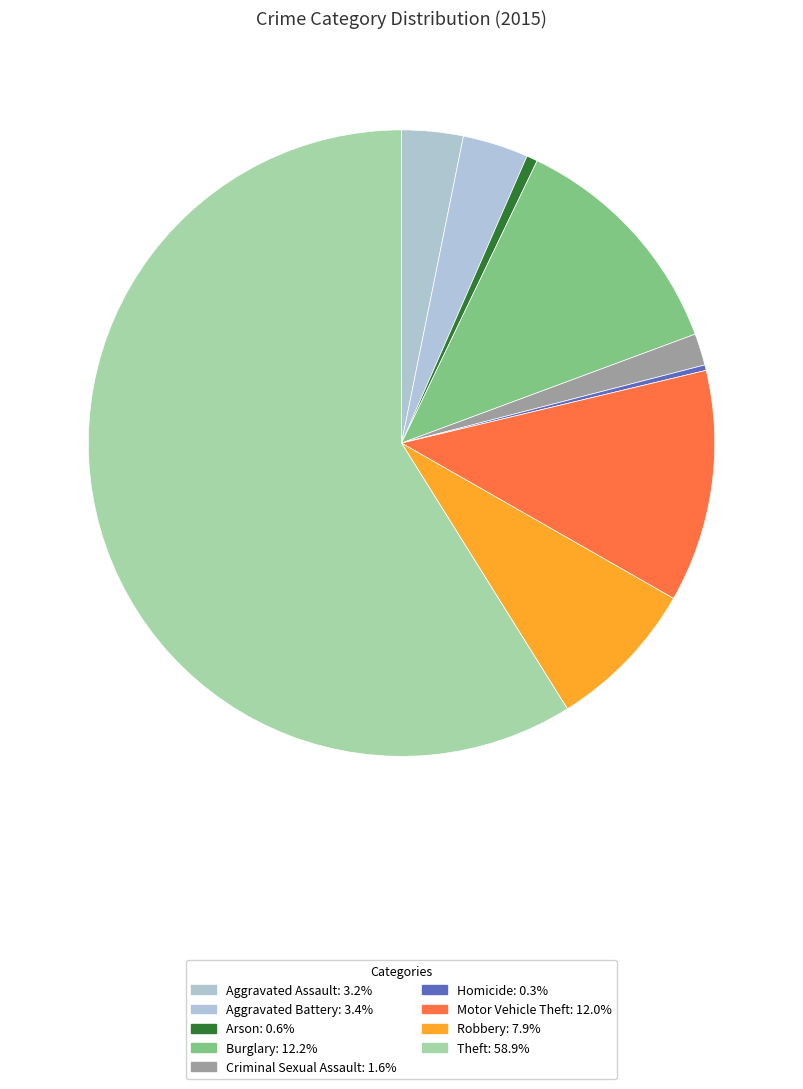

How many slices are in this pie chart?

9